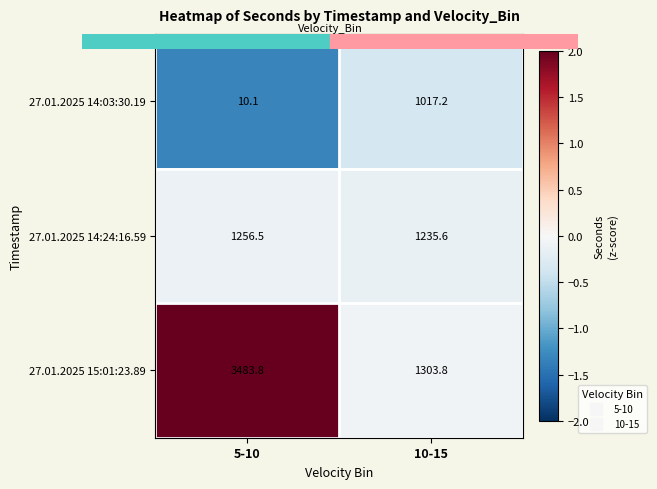

What is the highest value of the 27.01.2025 14:24:16.59 series?

1256.5